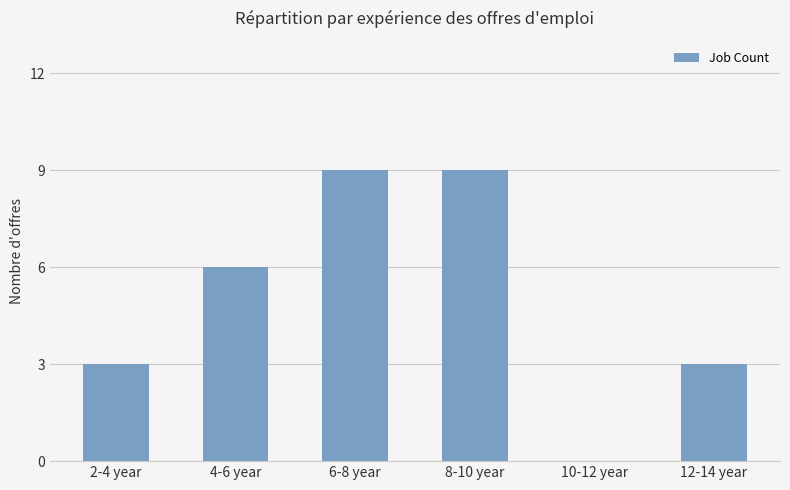

What is the sum of the values at 2-4 year and 8-10 year?

12